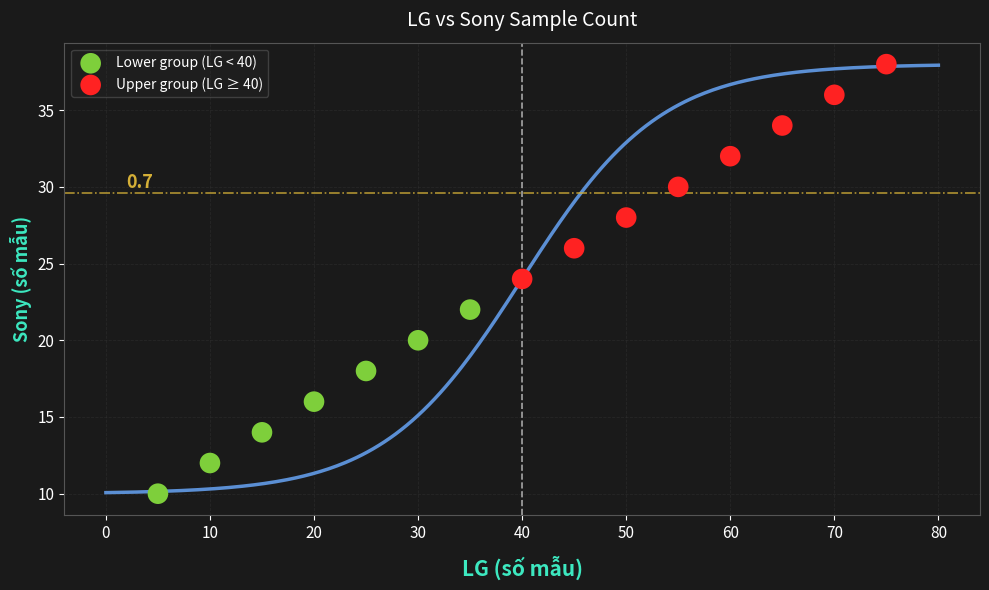

What are all the series names shown in the legend?

Lower group (LG < 40), Upper group (LG ≥ 40)